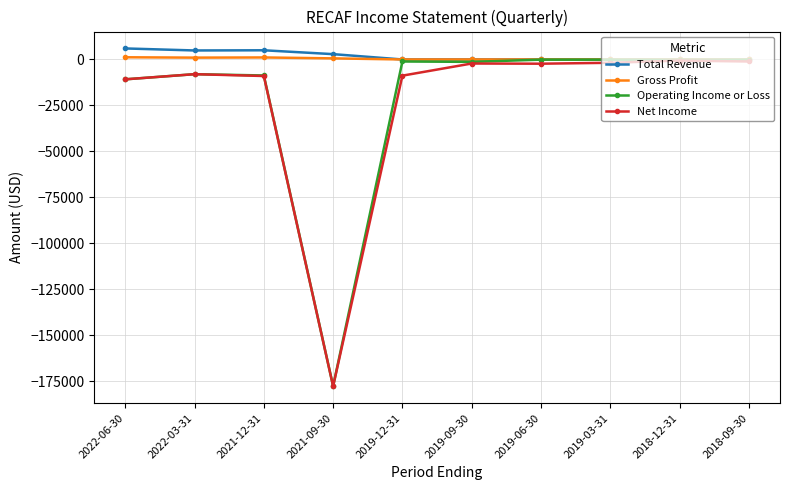

What is the label of the 2nd point from the left?

2022-03-31